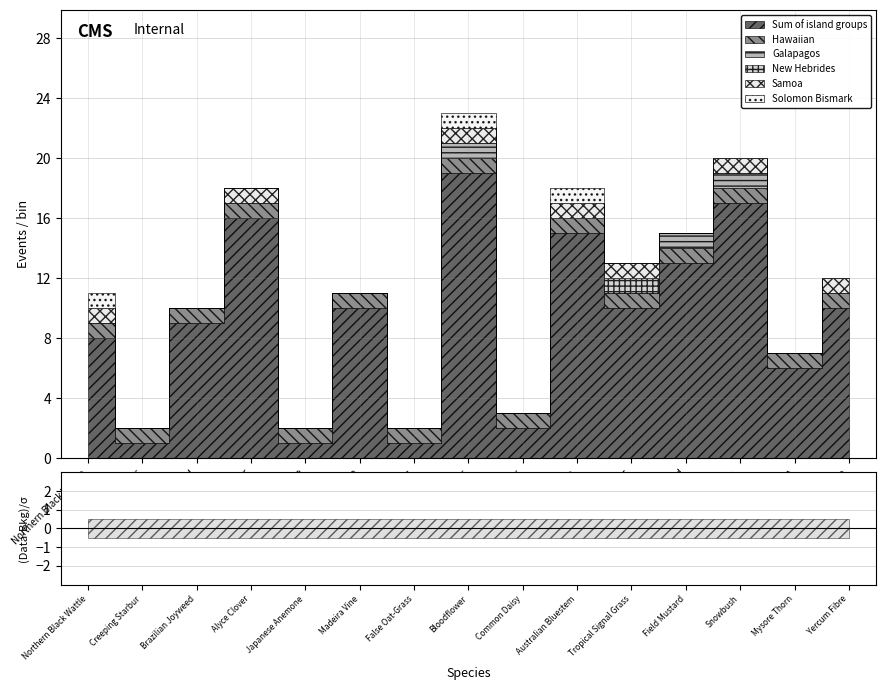

At which label is New Hebrides closest to 0?

Northern Black Wattle